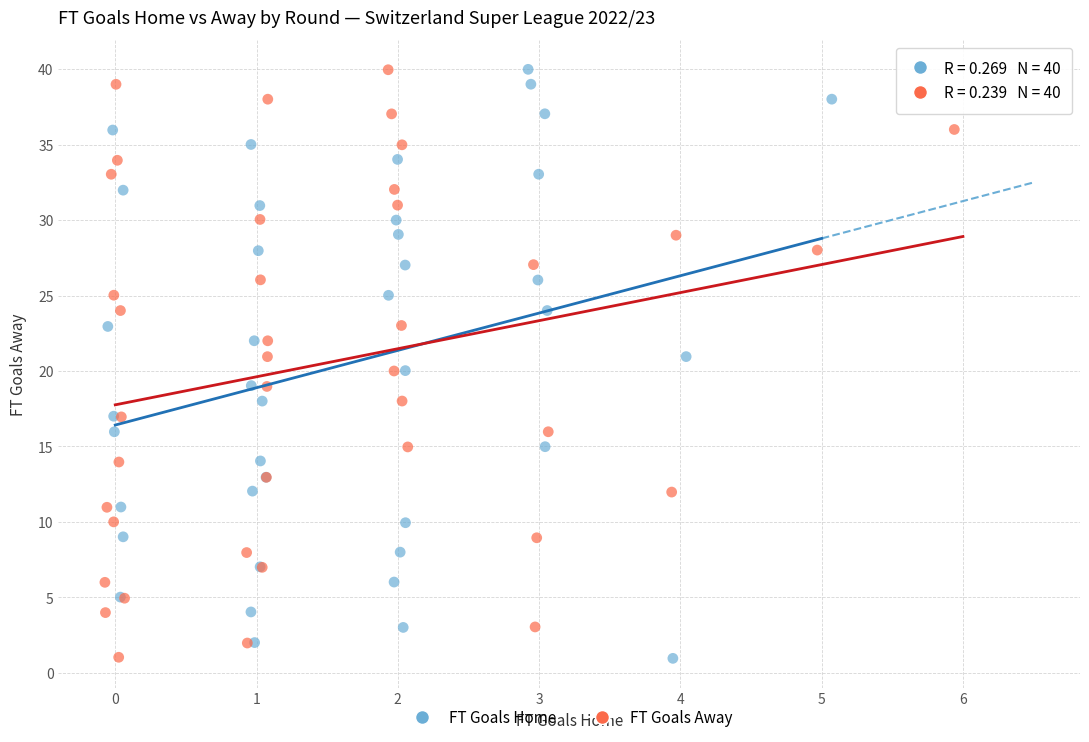

What are all the series names shown in the legend?

FT Goals Home, FT Goals Away